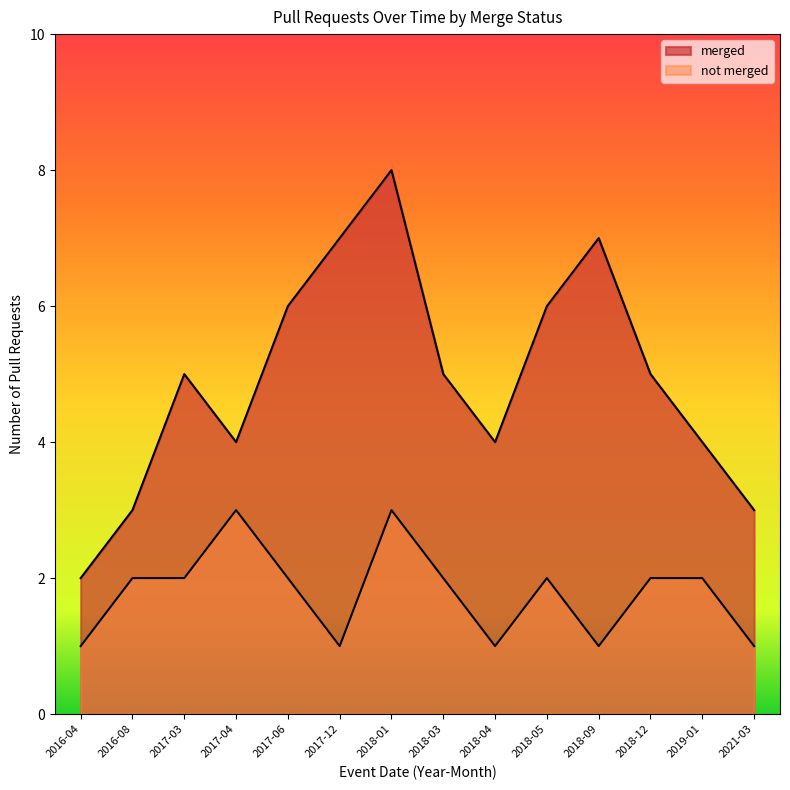

Which series changed the most between 2018-01 and 2018-05?

merged